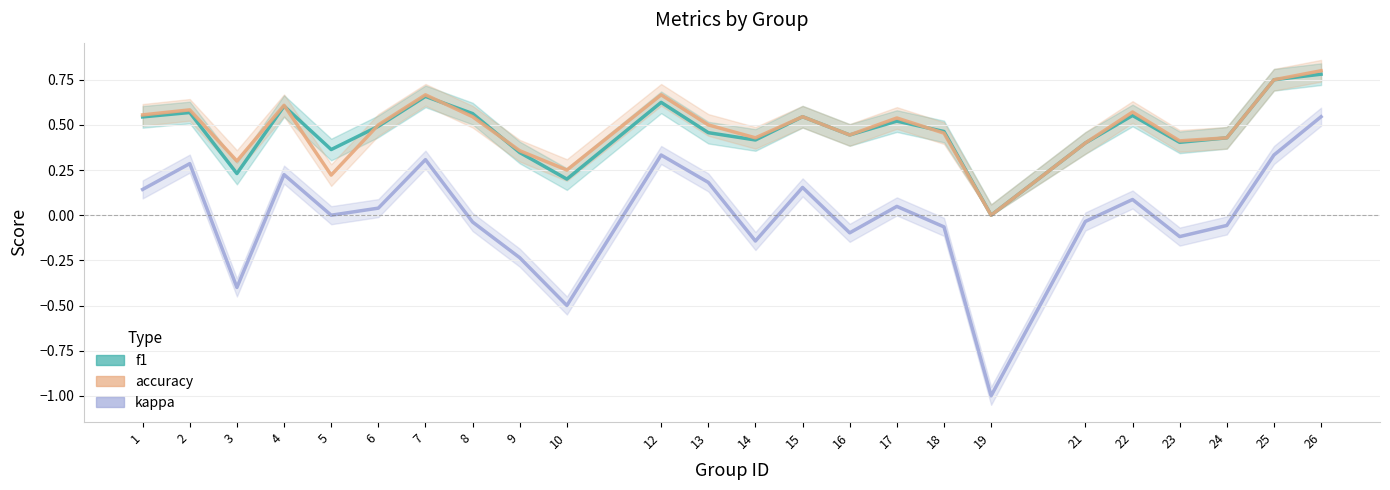

How many times do f1 and accuracy cross each other?

5